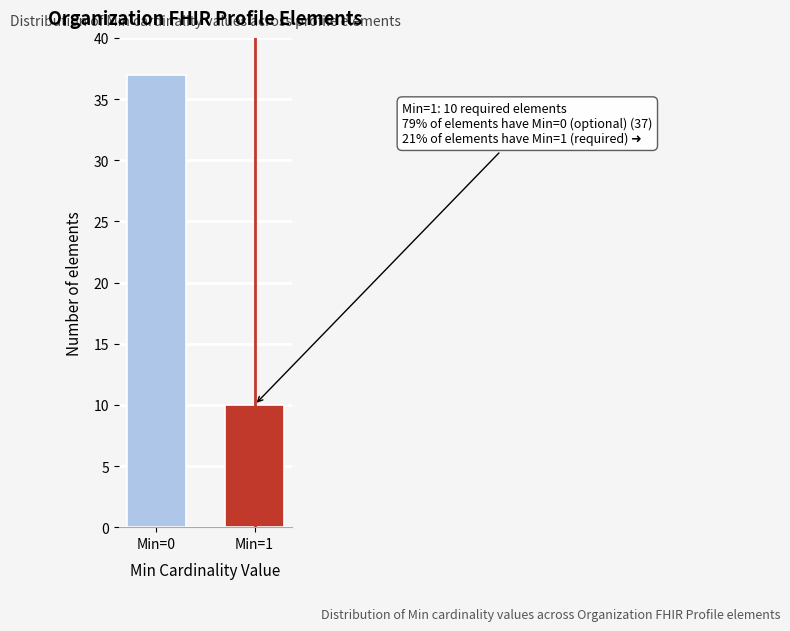

Reading left to right, what are all the values shown in this chart?

37	10